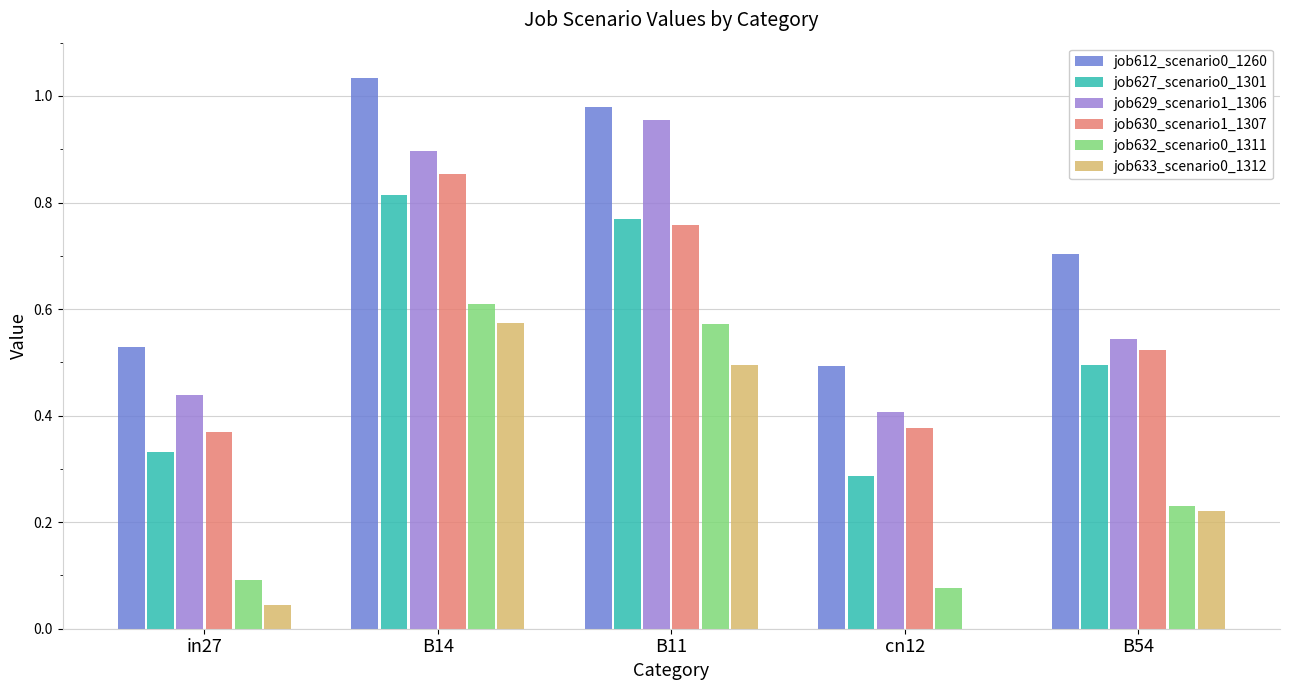

At which label does job630_scenario1_1307 reach its peak?

B14